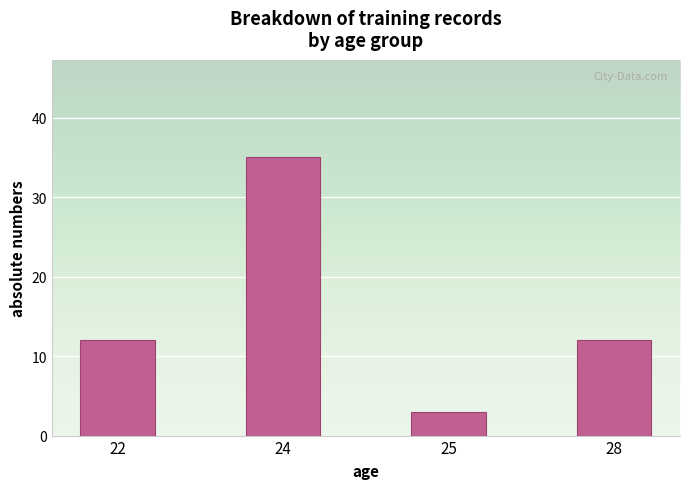

How many bars are there in total?

4